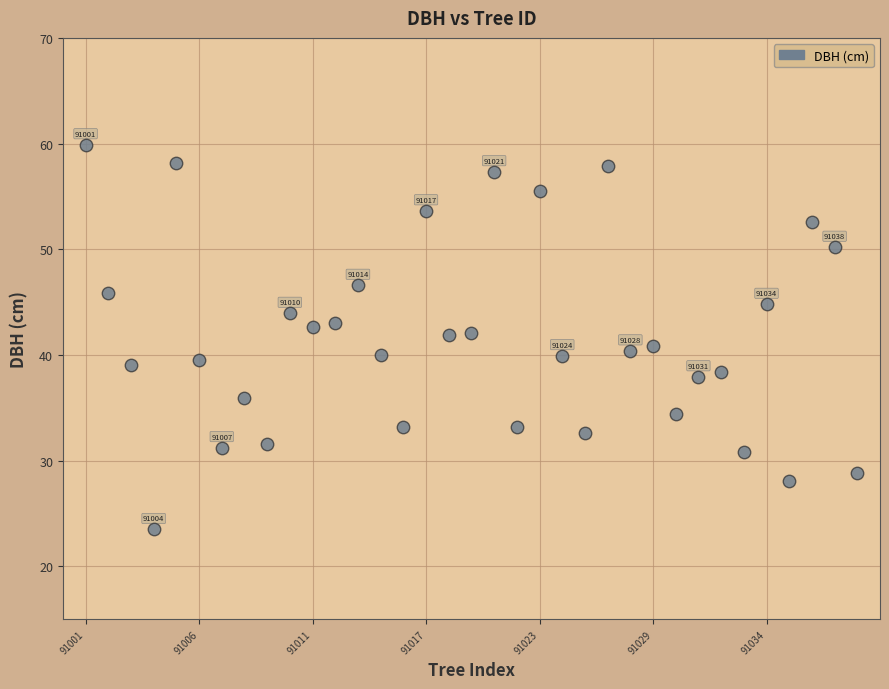

What is the range of Y values (max minus min)?

36.4